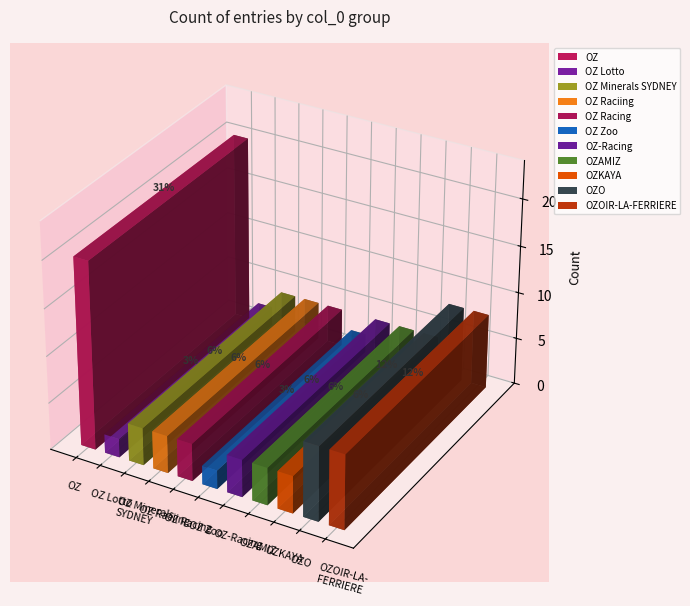

What is the label of the 3rd bar from the left?

OZ Minerals SYDNEY